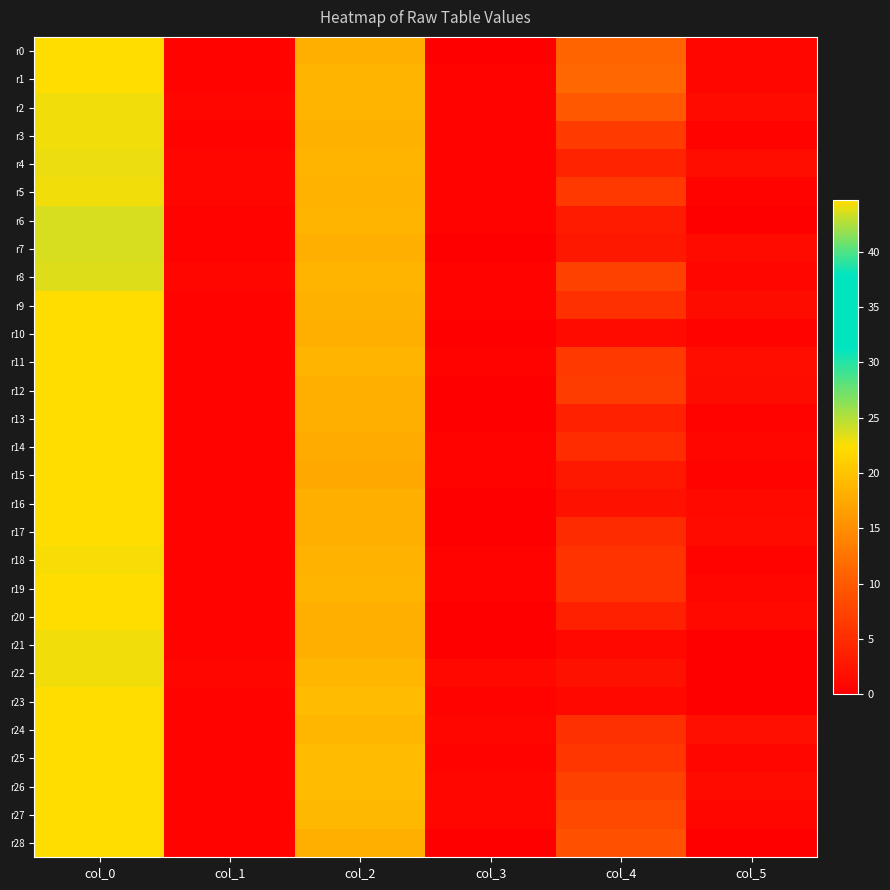

Reading right to left, list all the values displayed in this chart.

r0: col_5=0.7	col_4=11.0	col_3=0.0	col_2=18.0	col_1=0.5	col_0=44.5
r1: col_5=0.9	col_4=11.5	col_3=0.5	col_2=18.5	col_1=0.5	col_0=44.5
r2: col_5=1.3	col_4=9.8	col_3=0.5	col_2=18.5	col_1=0.8	col_0=44.2
r3: col_5=0.5	col_4=6.5	col_3=0.4	col_2=18.2	col_1=0.4	col_0=44.2
r4: col_5=1.6	col_4=4.0	col_3=0.5	col_2=18.5	col_1=0.7	col_0=44.0
r5: col_5=0.5	col_4=6.3	col_3=0.5	col_2=18.3	col_1=0.8	col_0=44.2
r6: col_5=0.0	col_4=3.0	col_3=0.5	col_2=18.5	col_1=0.5	col_0=43.5
r7: col_5=1.2	col_4=2.7	col_3=0.0	col_2=18.0	col_1=0.5	col_0=43.5
r8: col_5=0.8	col_4=7.2	col_3=0.5	col_2=18.5	col_1=0.8	col_0=43.8
r9: col_5=1.5	col_4=5.2	col_3=0.4	col_2=18.2	col_1=0.5	col_0=44.5
r10: col_5=0.5	col_4=1.3	col_3=0.0	col_2=18.0	col_1=0.5	col_0=44.5
r11: col_5=1.7	col_4=6.3	col_3=0.5	col_2=18.7	col_1=0.5	col_0=44.5
r12: col_5=1.5	col_4=6.8	col_3=0.0	col_2=18.0	col_1=0.5	col_0=44.5
r13: col_5=0.5	col_4=3.7	col_3=0.0	col_2=18.0	col_1=0.5	col_0=44.7
r14: col_5=0.7	col_4=5.0	col_3=0.4	col_2=17.8	col_1=0.5	col_0=44.5
r15: col_5=0.4	col_4=2.8	col_3=0.5	col_2=17.5	col_1=0.5	col_0=44.5
r16: col_5=1.2	col_4=2.0	col_3=0.0	col_2=18.0	col_1=0.5	col_0=44.5
r17: col_5=1.3	col_4=4.8	col_3=0.0	col_2=18.0	col_1=0.5	col_0=44.5
r18: col_5=0.4	col_4=5.8	col_3=0.5	col_2=18.3	col_1=0.5	col_0=44.3
r19: col_5=0.8	col_4=5.8	col_3=0.5	col_2=18.5	col_1=0.5	col_0=44.5
r20: col_5=1.1	col_4=3.5	col_3=0.0	col_2=18.0	col_1=0.5	col_0=44.5
r21: col_5=0.0	col_4=1.0	col_3=0.0	col_2=18.0	col_1=0.4	col_0=44.2
r22: col_5=0.0	col_4=2.0	col_3=1.0	col_2=18.8	col_1=0.8	col_0=44.2
r23: col_5=0.0	col_4=1.0	col_3=0.4	col_2=19.2	col_1=0.5	col_0=44.5
r24: col_5=1.8	col_4=5.2	col_3=0.8	col_2=18.8	col_1=0.5	col_0=44.5
r25: col_5=0.8	col_4=6.0	col_3=0.5	col_2=19.3	col_1=0.5	col_0=44.5
r26: col_5=1.3	col_4=7.2	col_3=0.8	col_2=19.2	col_1=0.5	col_0=44.5
r27: col_5=0.7	col_4=8.0	col_3=0.7	col_2=19.0	col_1=0.5	col_0=44.5
r28: col_5=0.0	col_4=9.0	col_3=0.0	col_2=18.0	col_1=0.5	col_0=44.7